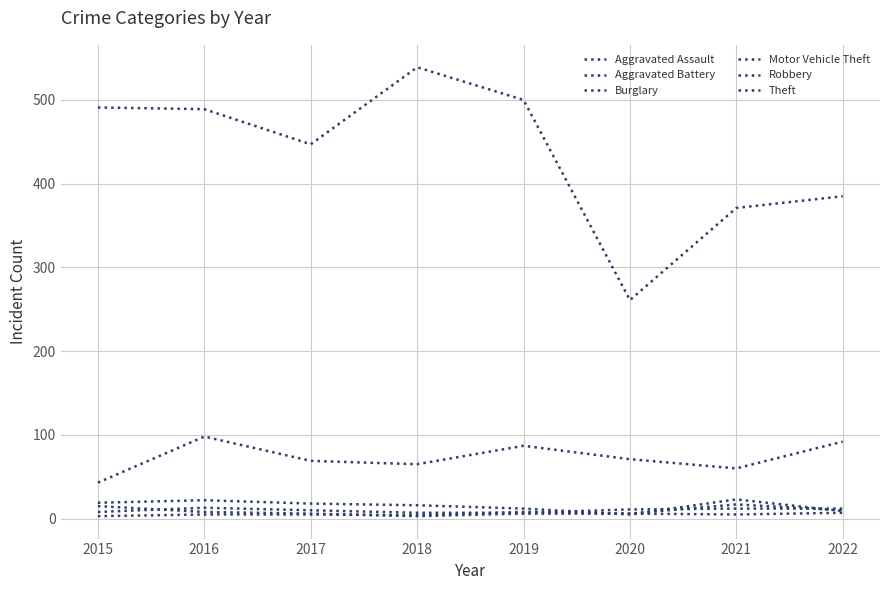

What is the minimum value for Aggravated Battery?

3